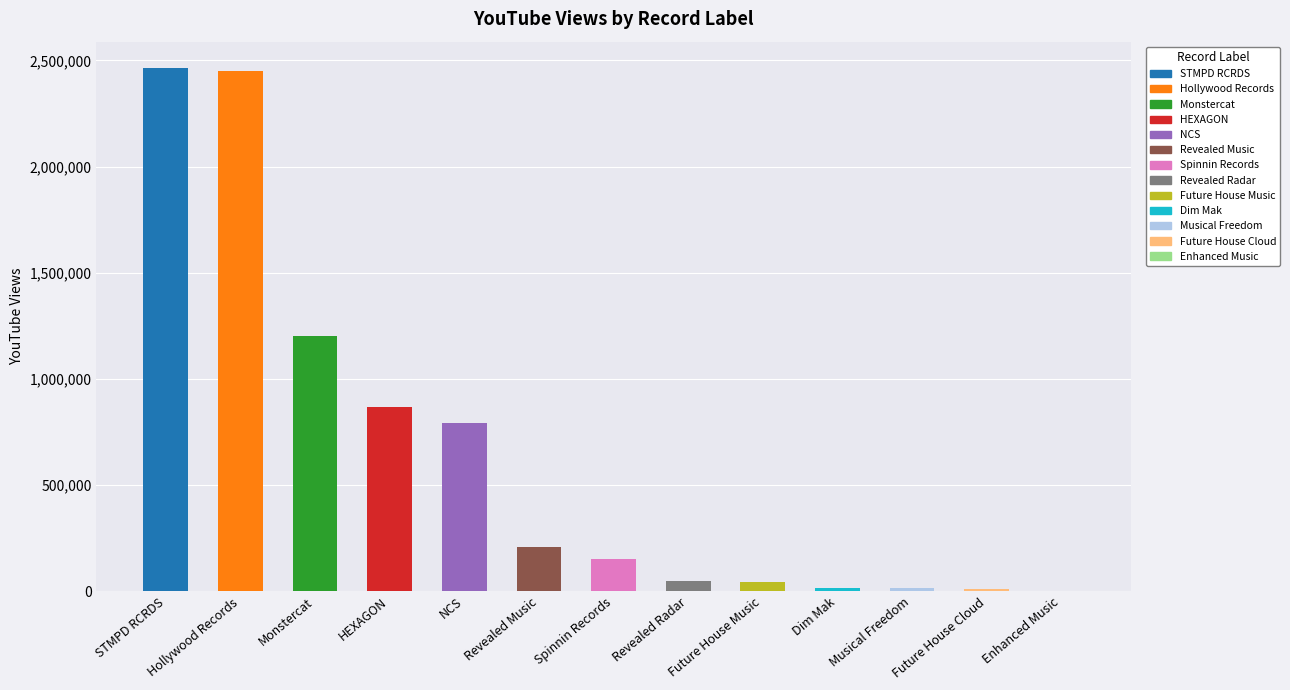

What is the greatest value displayed?

2464739